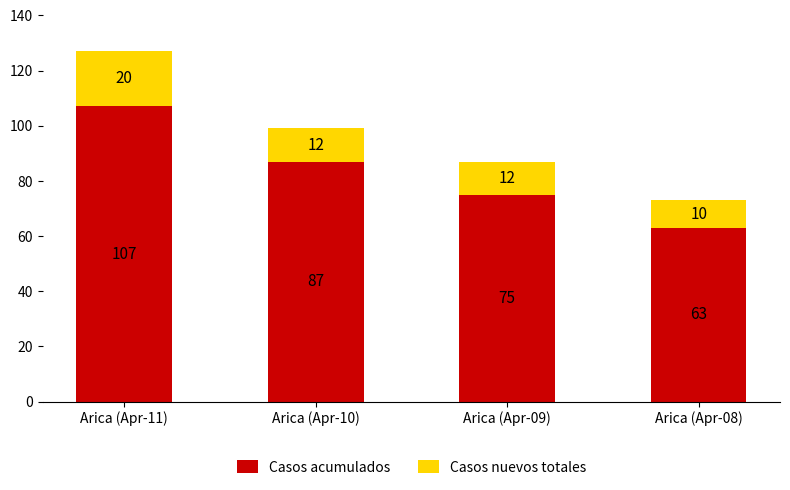

How many distinct data groups are displayed?

2